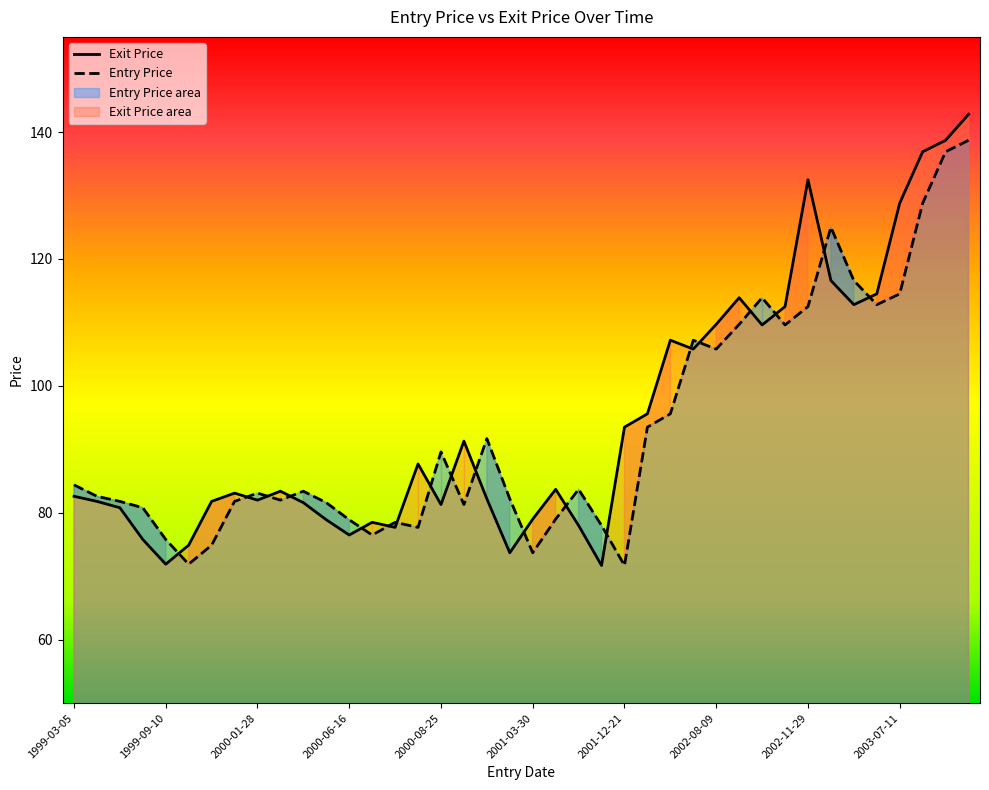

At which category does Entry Price reach its first local valley?

1999-09-24